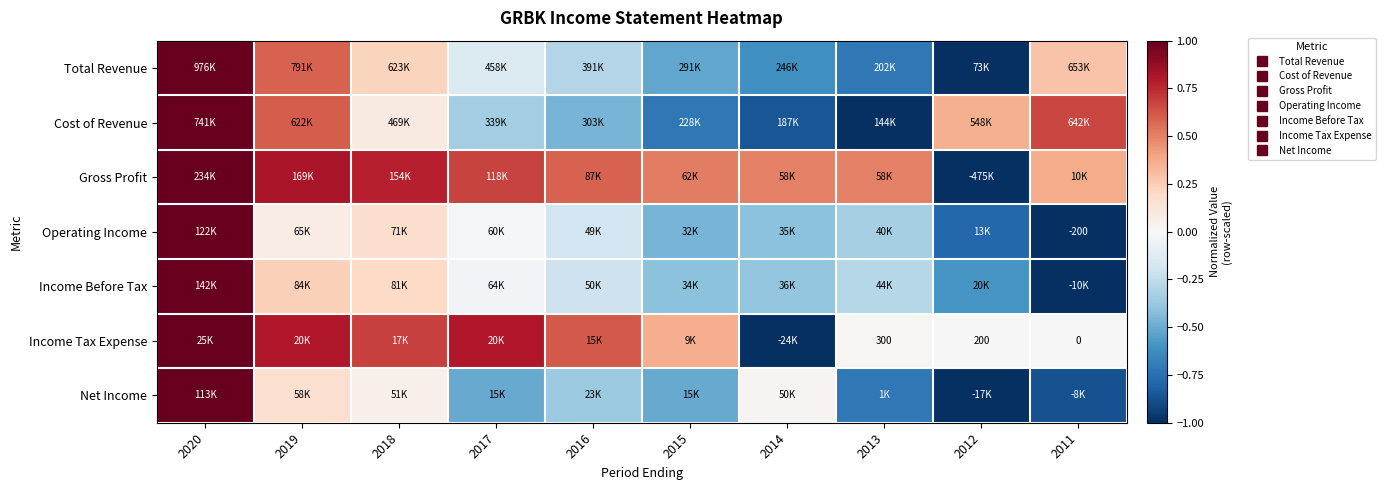

Which series changed the most between 2016 and 2012?

Gross Profit